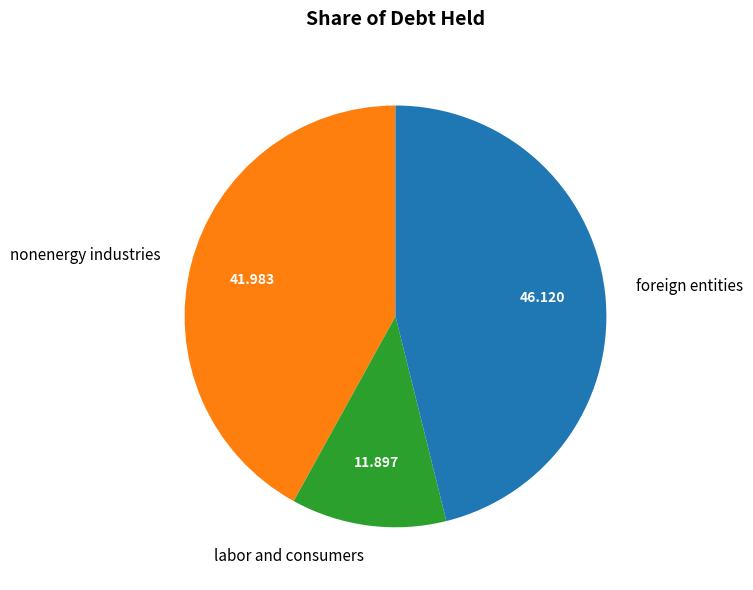

Which has a higher value, foreign entities or nonenergy industries?

foreign entities